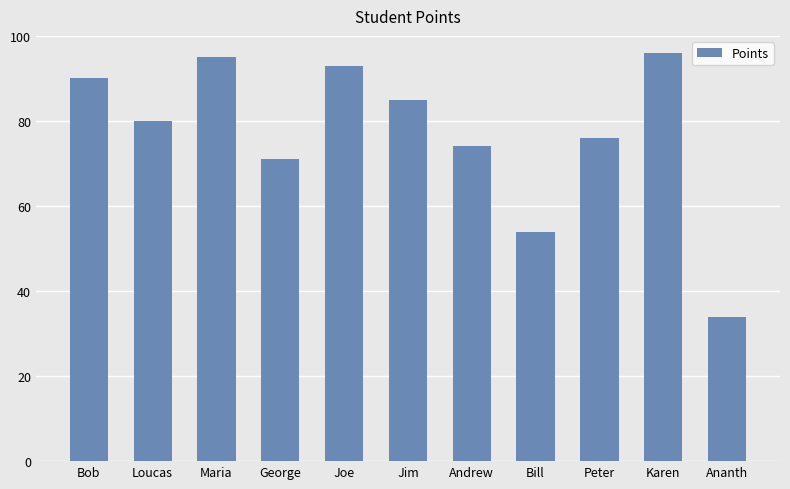

What is the value of the 7th bar from the left?

74